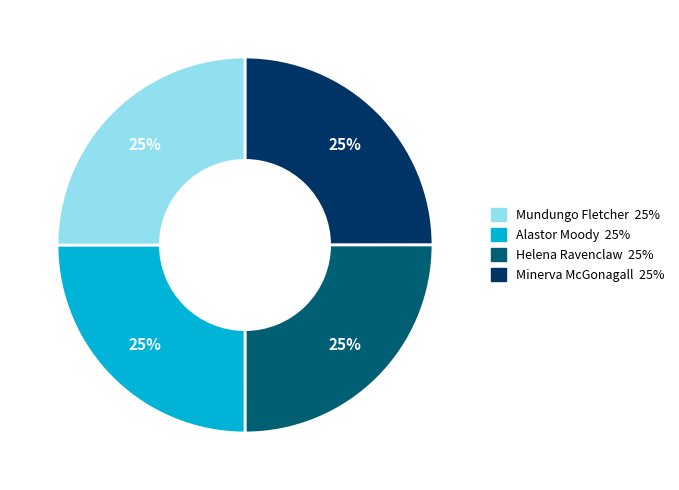

To the nearest percent, what is the average slice percentage?

25%